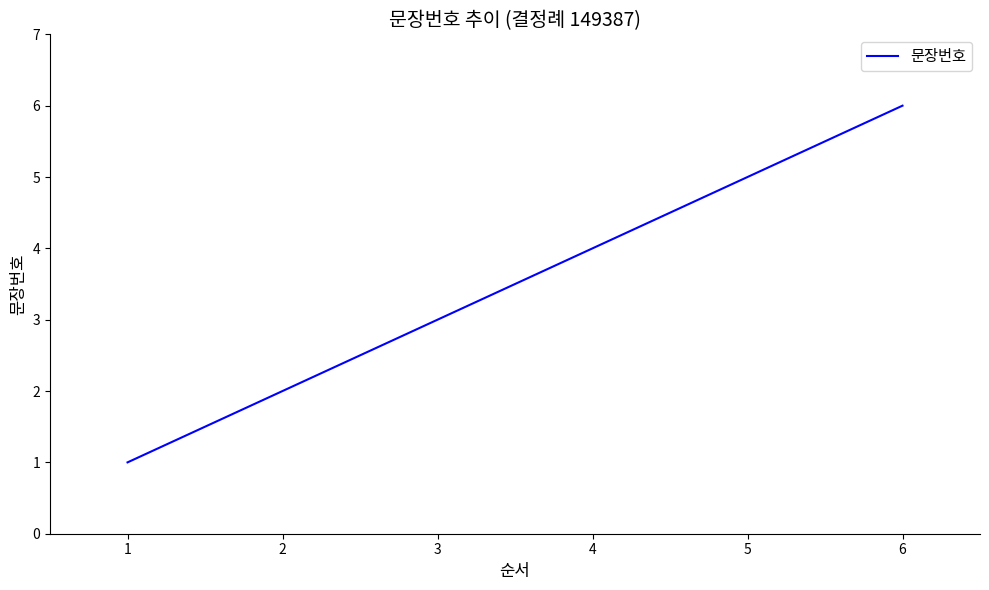

Rank the categories by value from lowest to highest.

1, 2, 3, 4, 5, 6